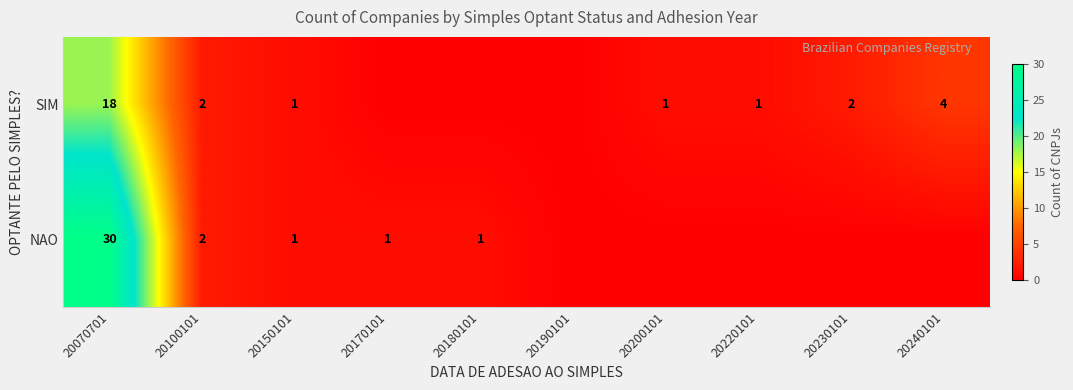

At which category is the sum across all series the highest?

20070701